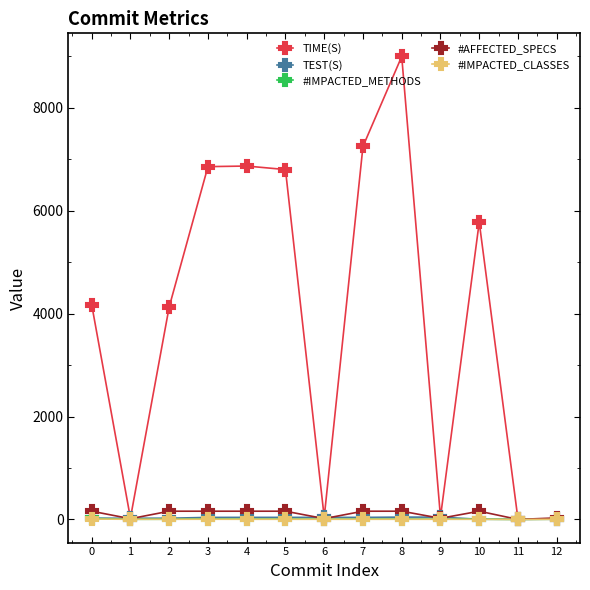

Which series changed the most between 3 and 6?

TIME(S)